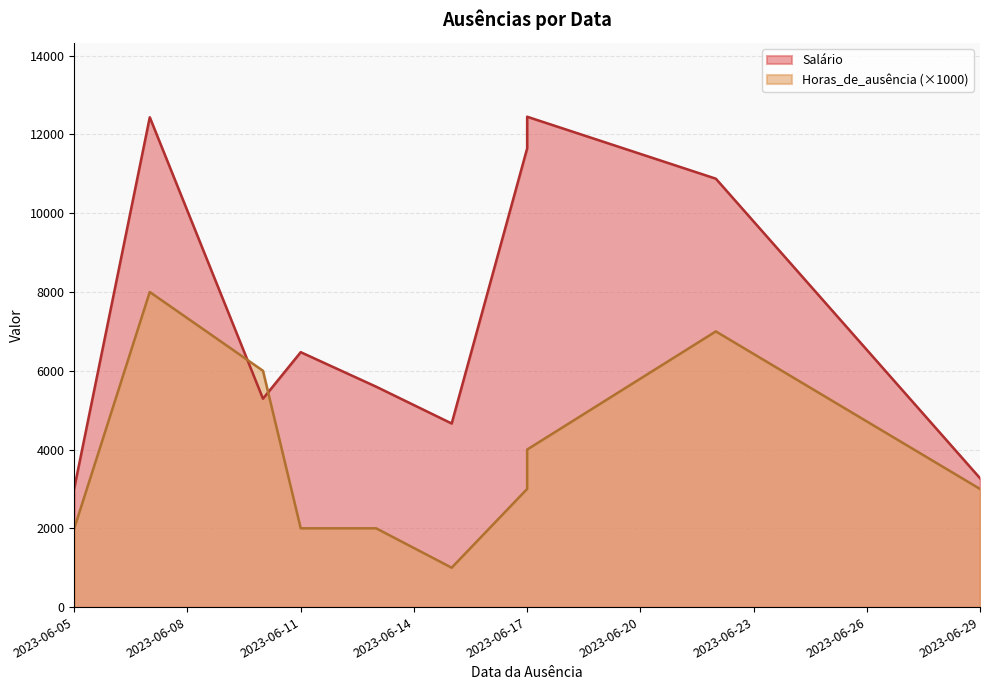

Which category has the highest value in the Horas_de_ausência series?

2023-06-07